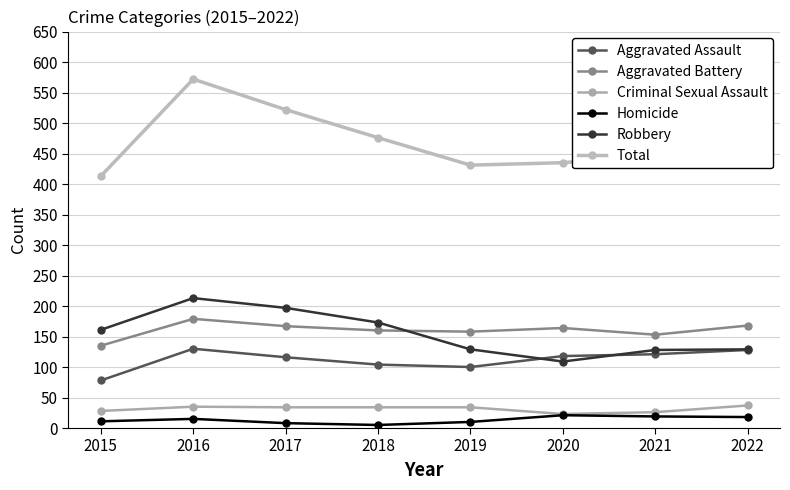

What is the spread (max minus min) of values at 2017?

514